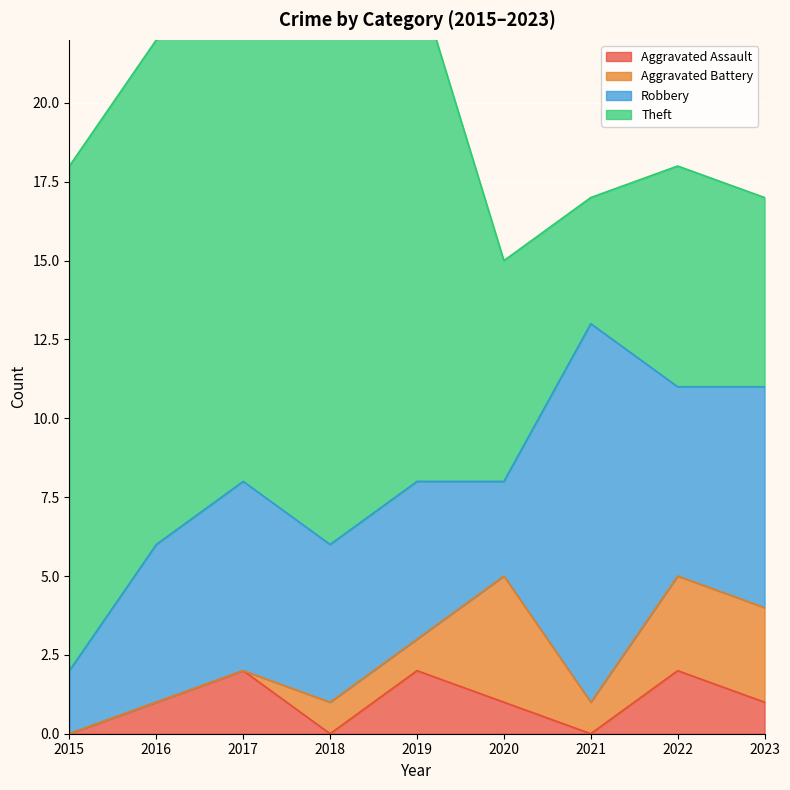

What is the sum of all Aggravated Assault values?

9